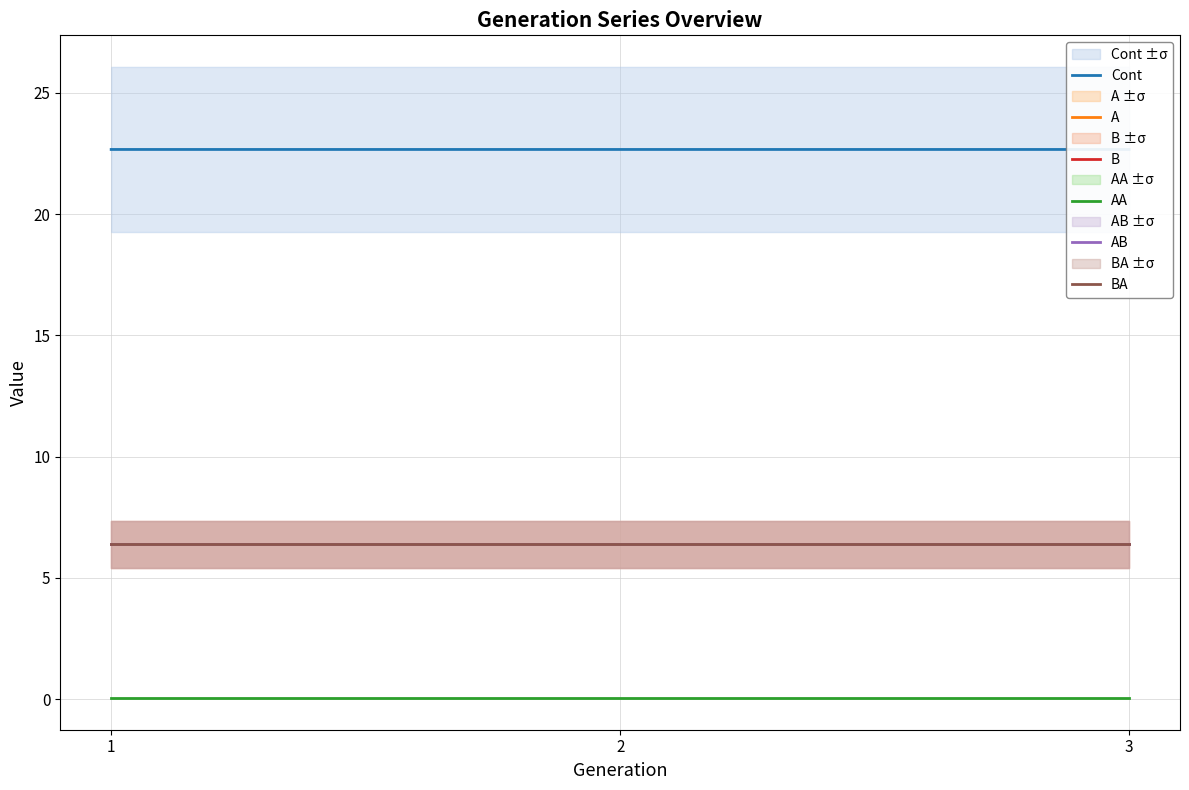

Reading right to left, transcribe all the data shown in this chart.

Cont: 3=22.7	2=22.7	1=22.7
A: 3=6.4	2=6.4	1=6.4
B: 3=6.4	2=6.4	1=6.4
AA: 3=0.1	2=0.1	1=0.1
AB: 3=6.4	2=6.4	1=6.4
BA: 3=6.4	2=6.4	1=6.4